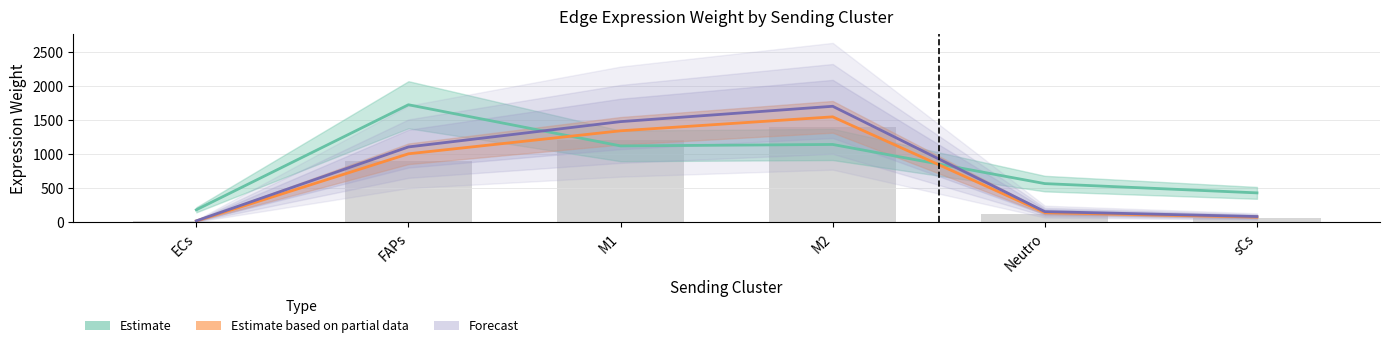

How many groups of bars are there?

6